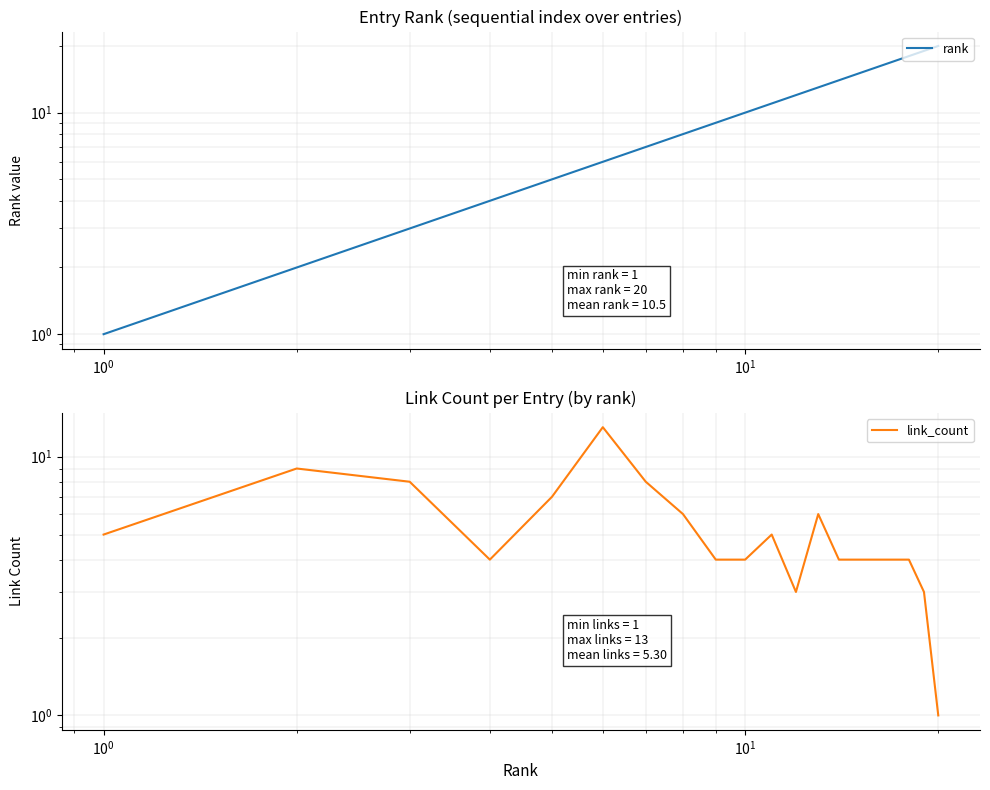

What is the difference between the maximum and minimum values in the link_count series?

12